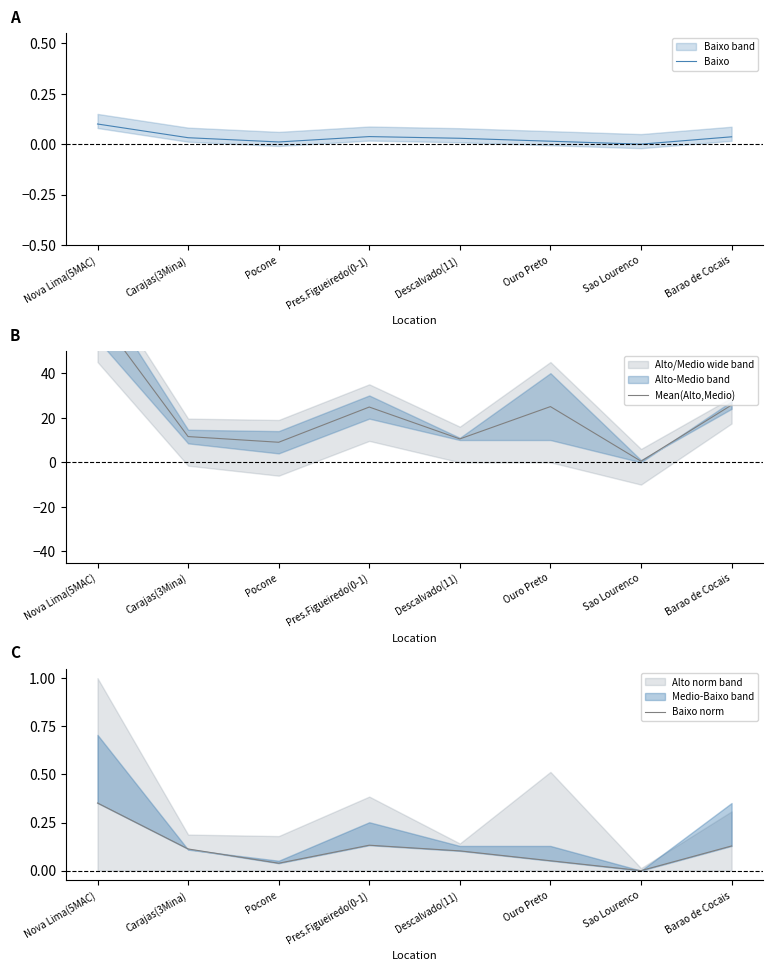

What is the minimum value for Mean(Alto,Medio)?

0.5